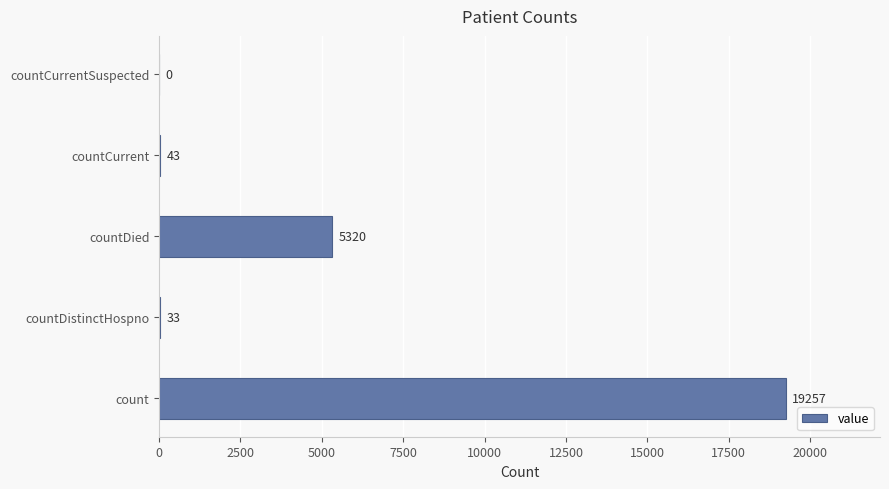

What is the sum of all values?

24653